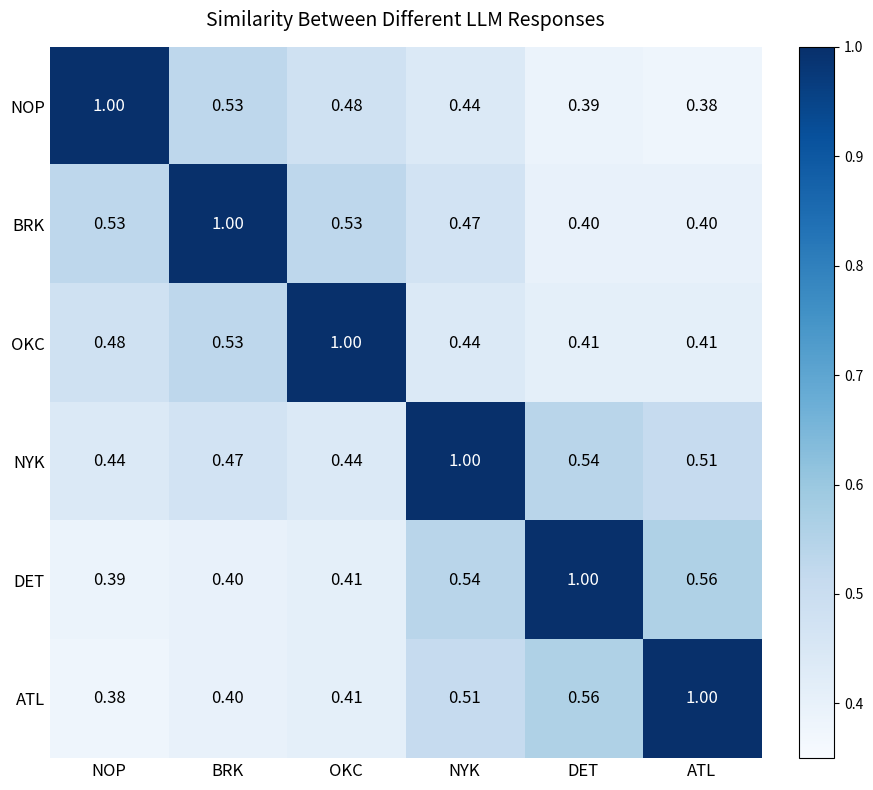

Which series has the largest total across all categories?

NYK